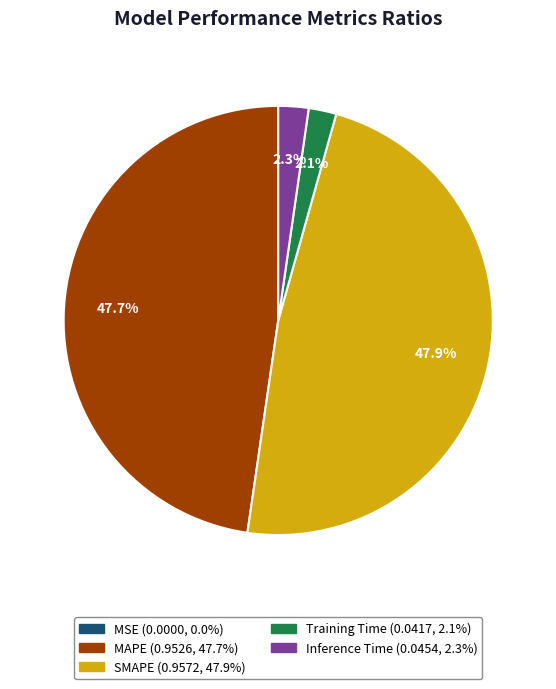

What percentage is NOT represented by MAPE?

52.3%